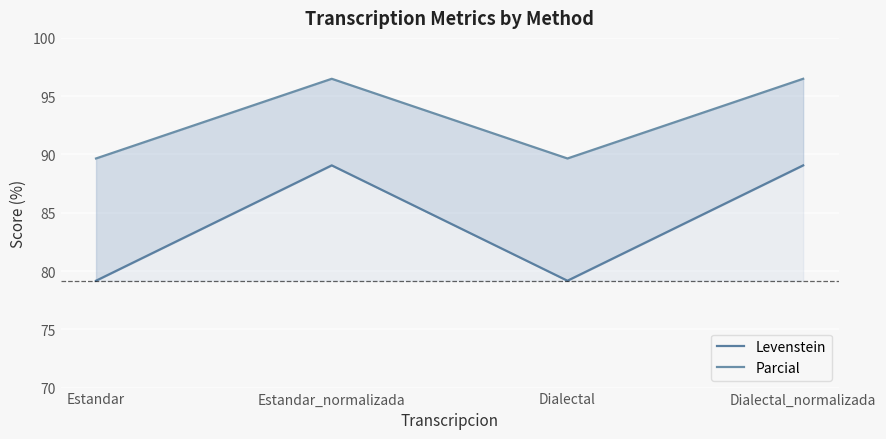

What is the total value across all series at Dialectal_normalizada?

185.6